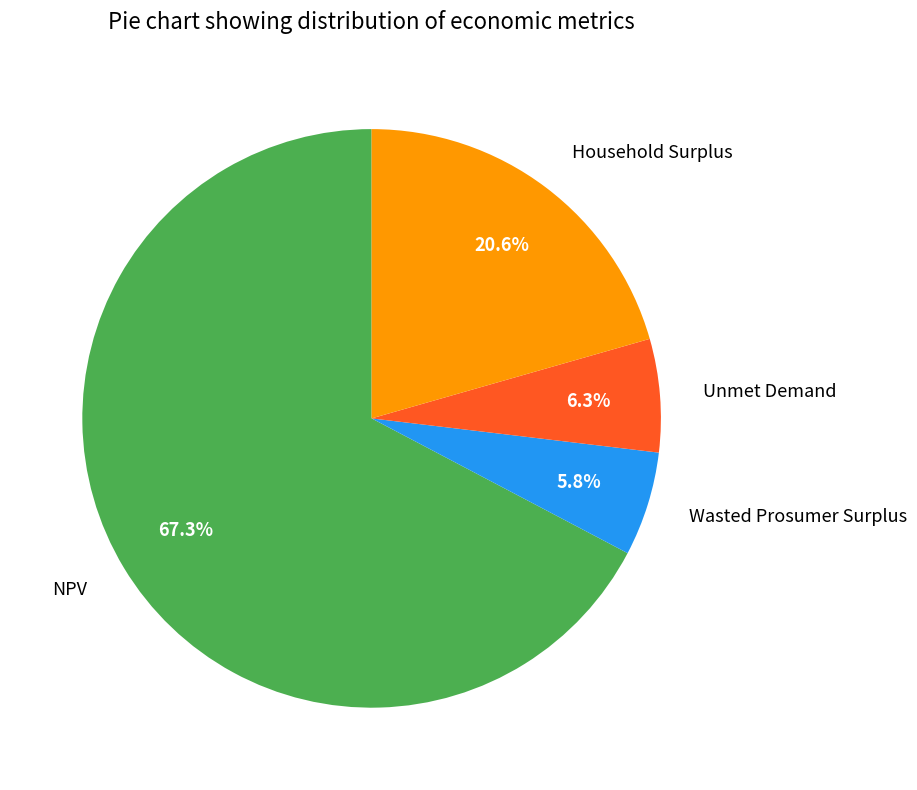

To the nearest percent, what portion does NPV represent?

67%